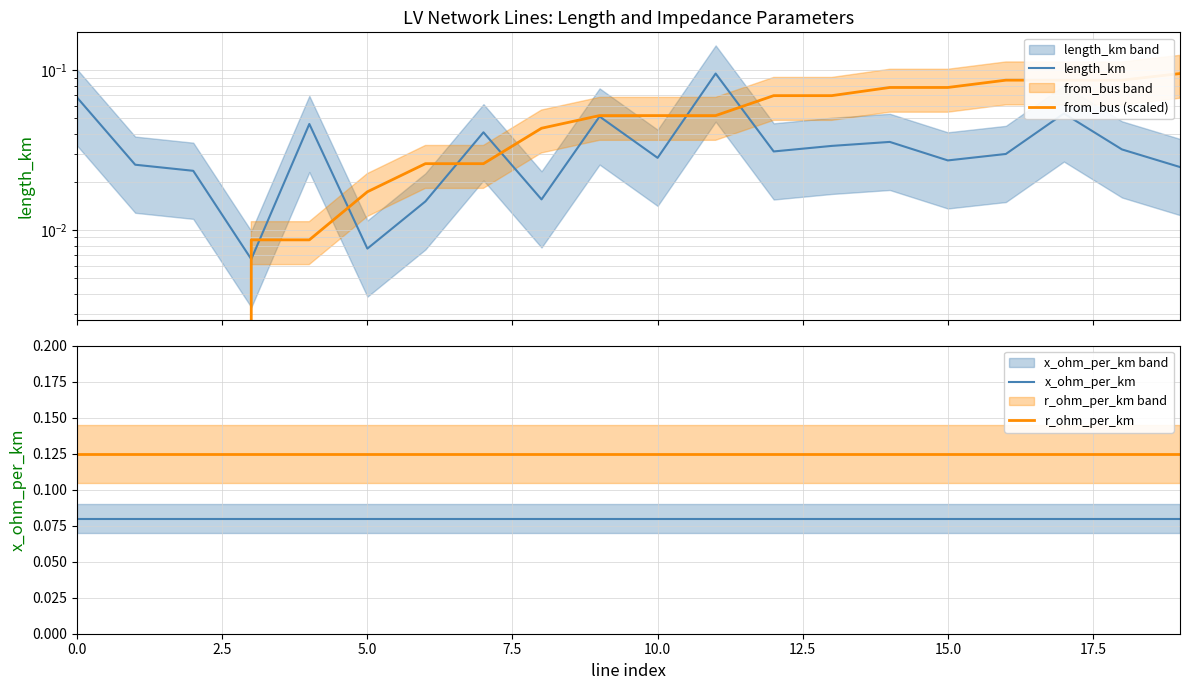

What is the value of the from_bus (scaled) point at the 14th from the left?

0.1